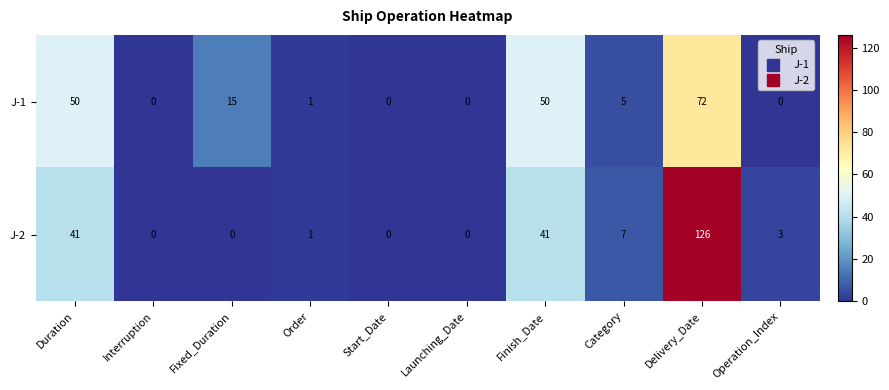

Reading left to right, transcribe all the data shown in this chart.

J-1: Duration=50	Interruption=0	Fixed_Duration=15	Order=1	Start_Date=0	Launching_Date=0	Finish_Date=50	Category=5	Delivery_Date=72	Operation_Index=0
J-2: Duration=41	Interruption=0	Fixed_Duration=0	Order=1	Start_Date=0	Launching_Date=0	Finish_Date=41	Category=7	Delivery_Date=126	Operation_Index=3